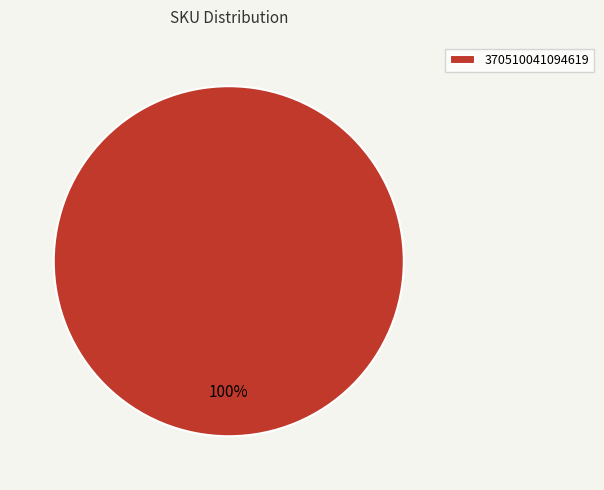

True or false: 370510041094619 accounts for 100% of the total.

True